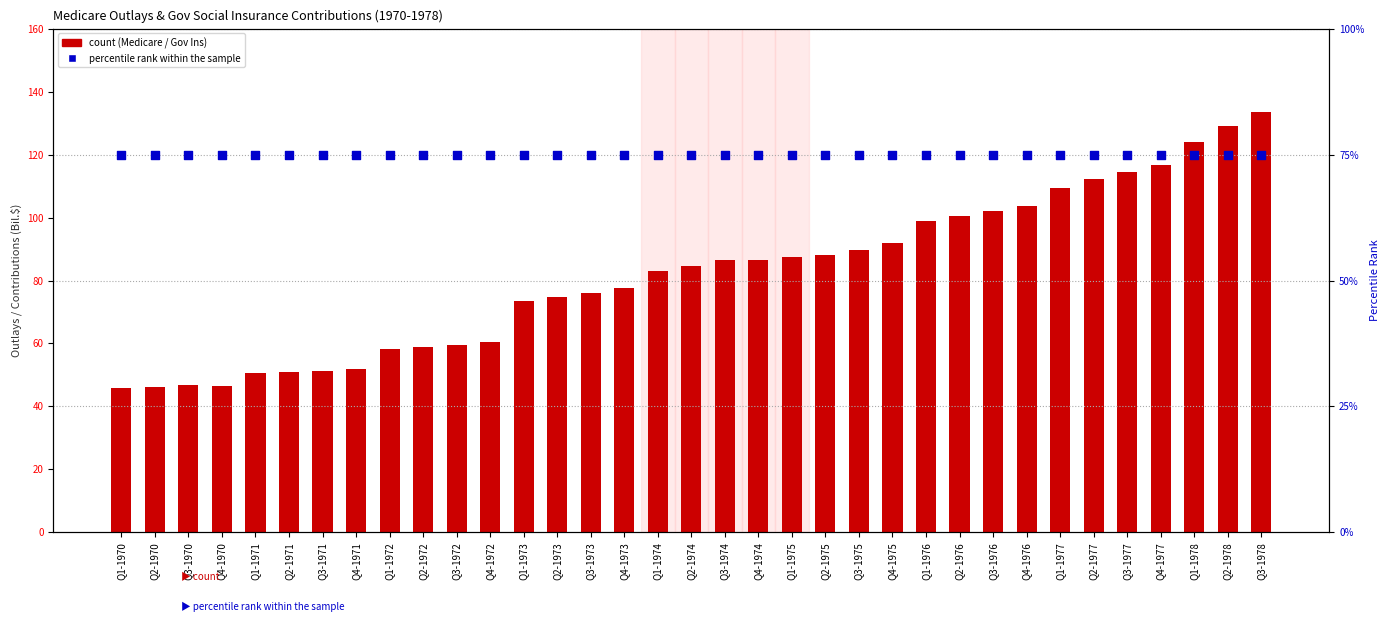

Which series has the widest spread of Y values?

Contributions for Gov Social Ins